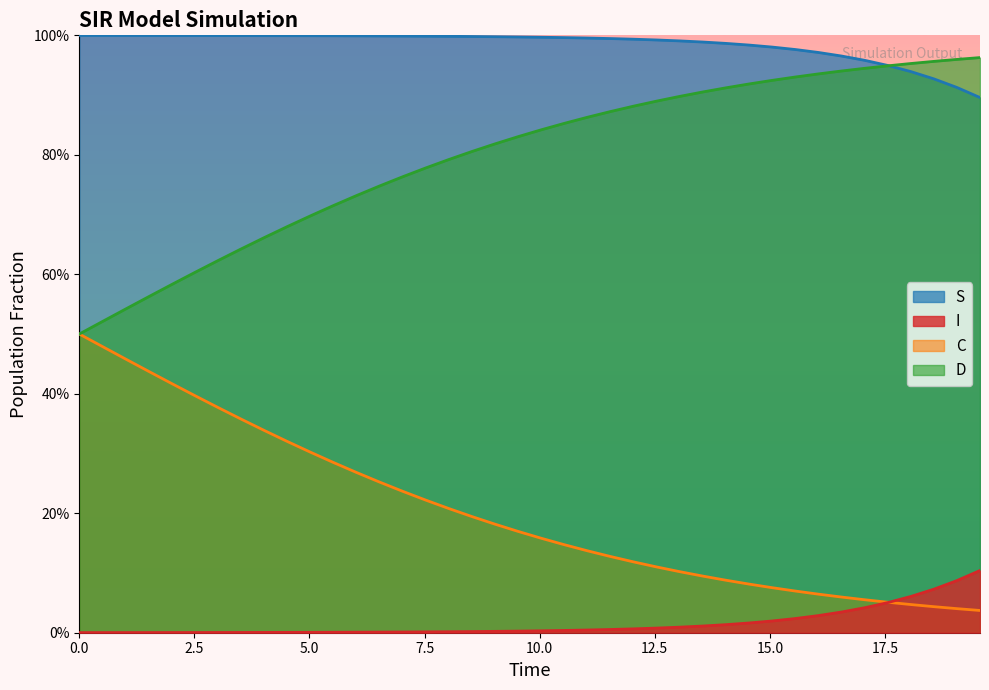

True or false: D and C cross at least once.

False